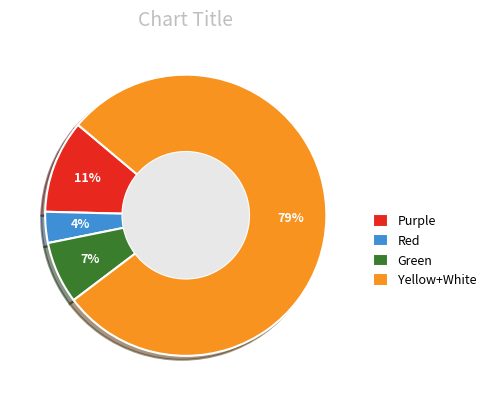

To the nearest percent, what percentage of the pie is Purple?

11%